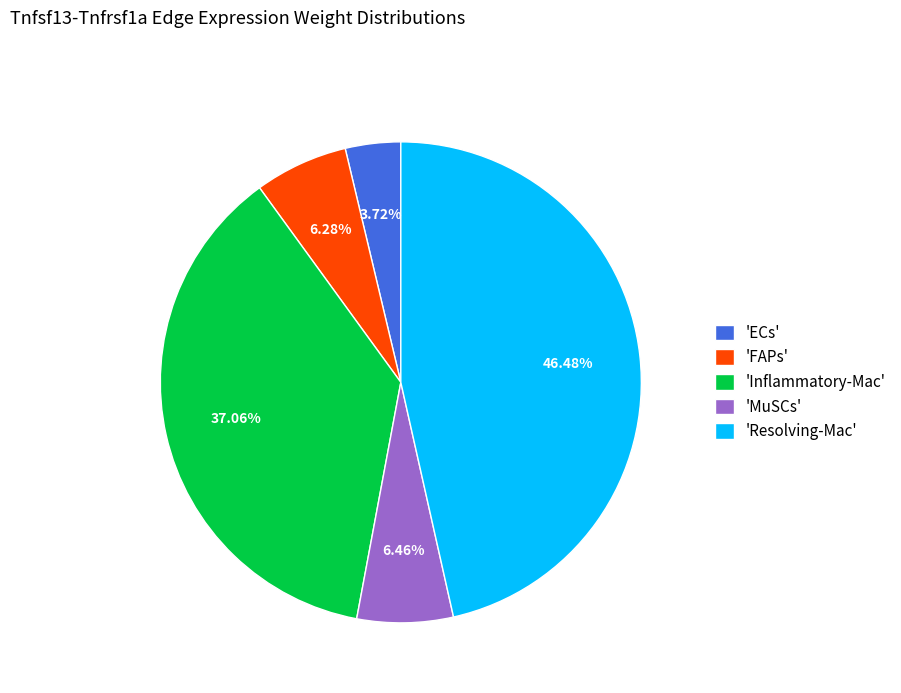

Does any single category account for the majority?

No